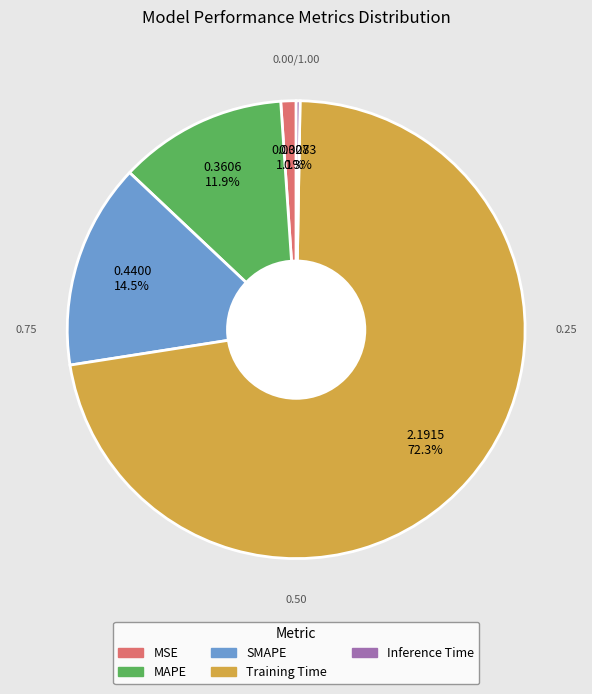

To the nearest percent, what percentage of the pie is MSE?

1%